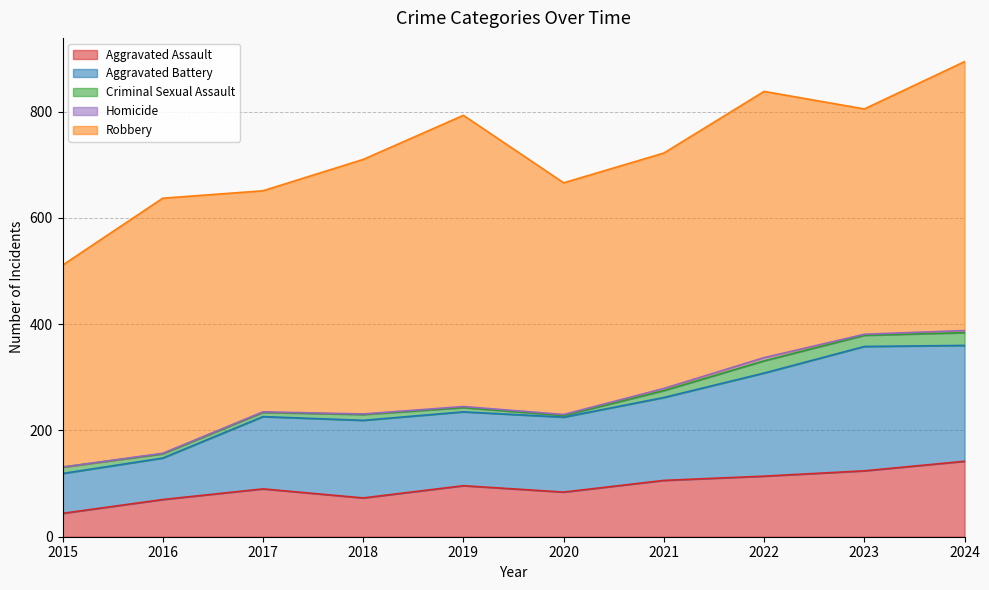

How many distinct data groups are displayed?

5